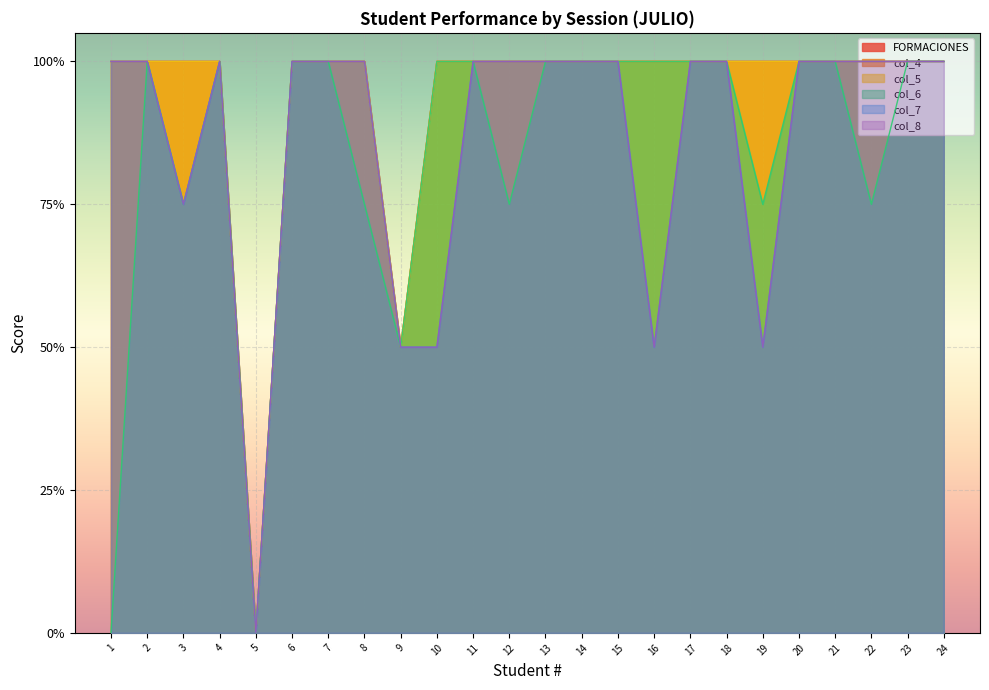

How many interior local valleys does the col_4 series have?

2